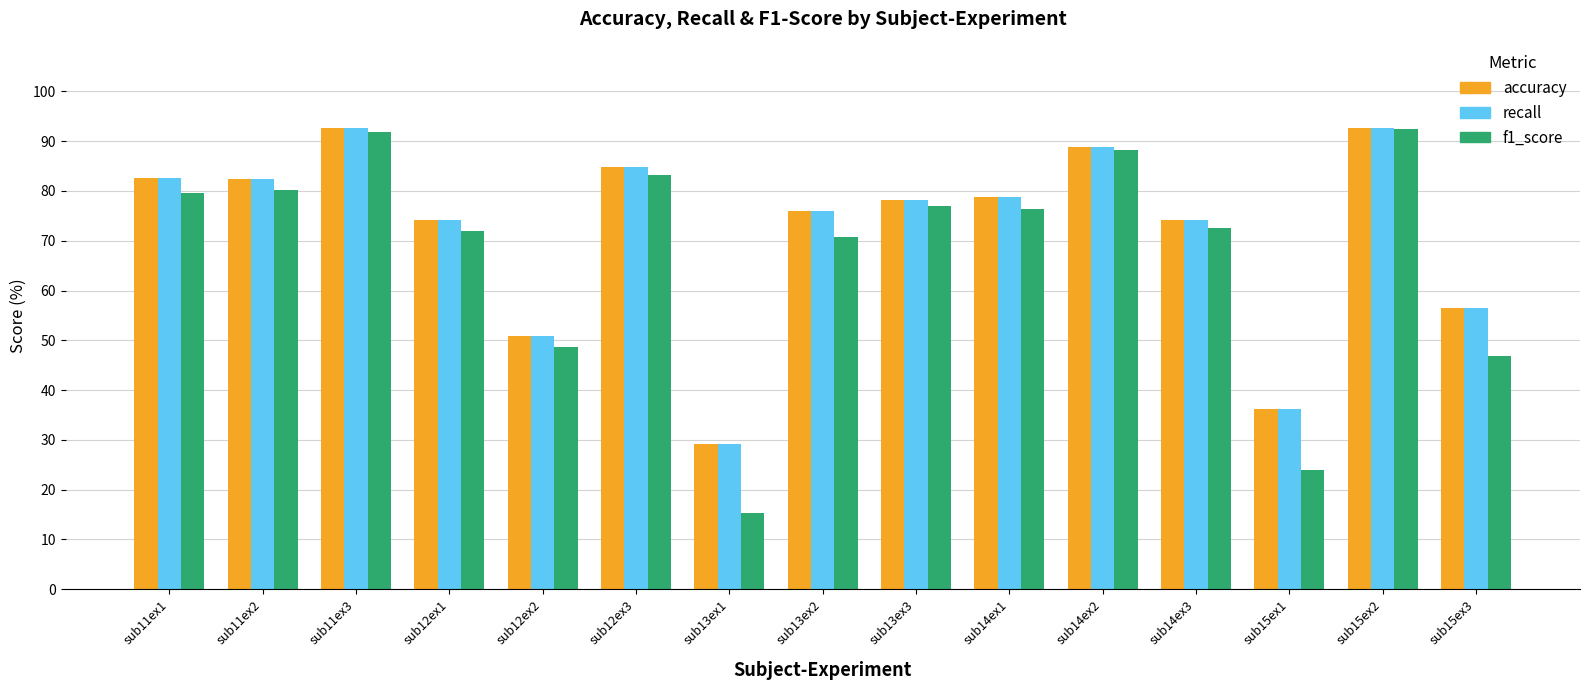

What is the difference between the f1_score values at sub13ex2 and sub14ex3?

1.8